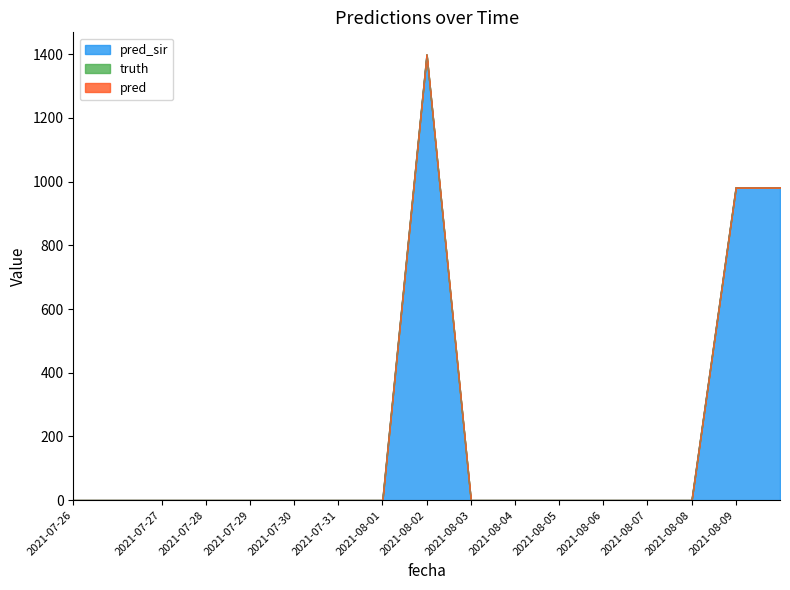

At which category does pred_sir reach its first local peak?

2021-08-02